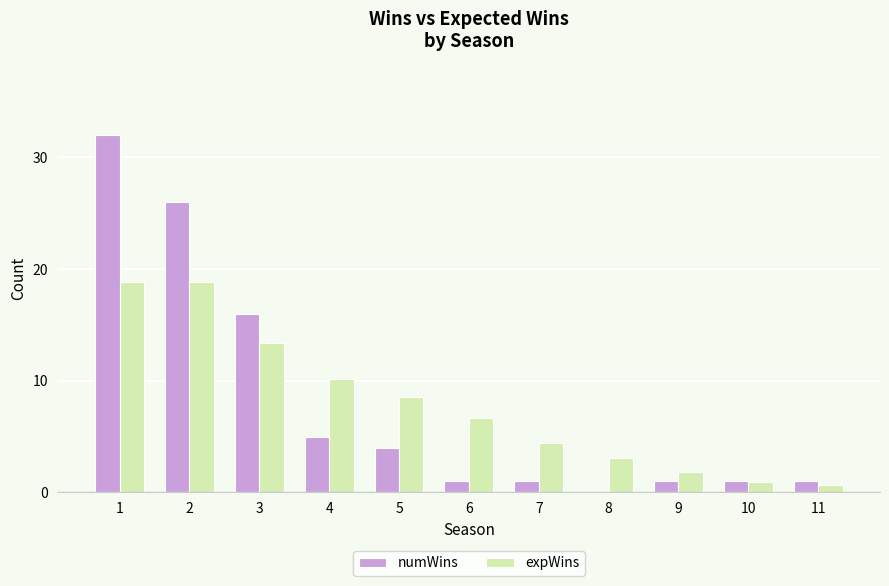

Between 6 and 11, which series saw the biggest shift?

expWins